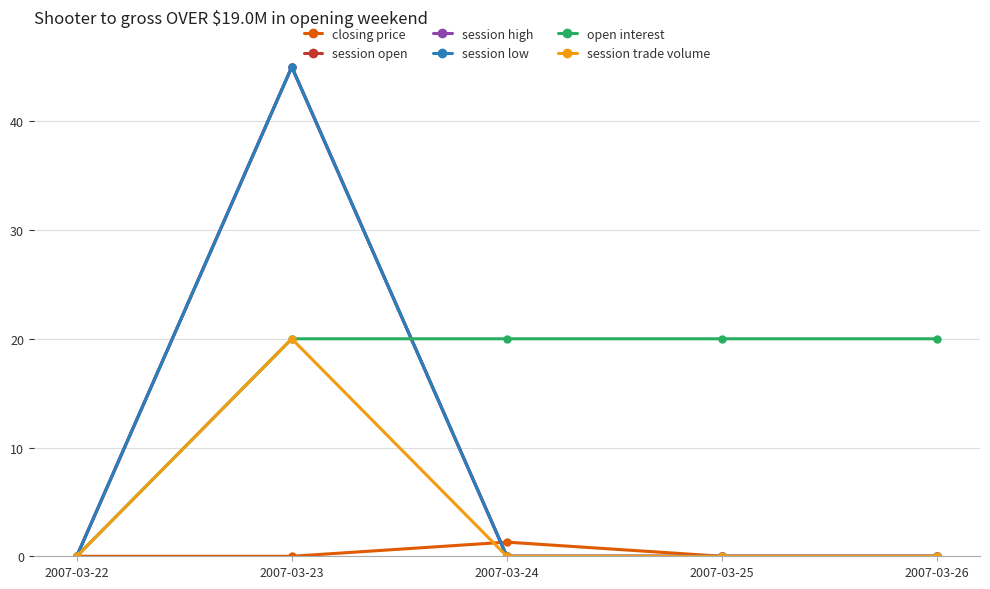

What is the difference between the highest and lowest values at 2007-03-24?

20.0